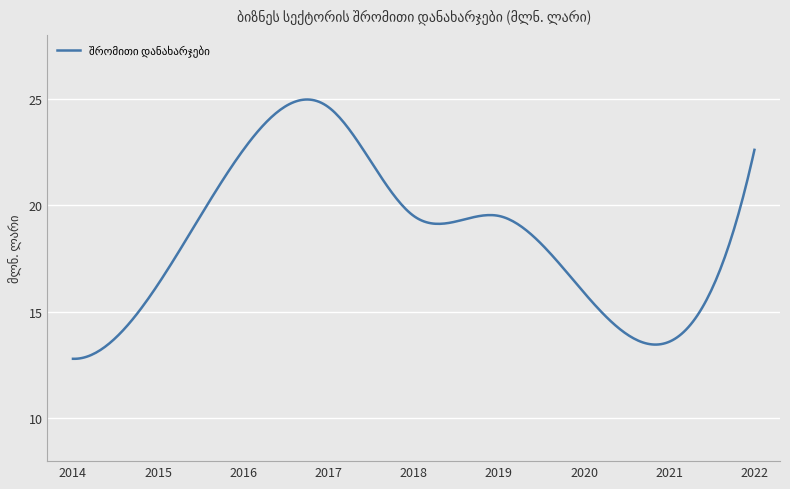

What is the minimum value shown in the chart?

12.8